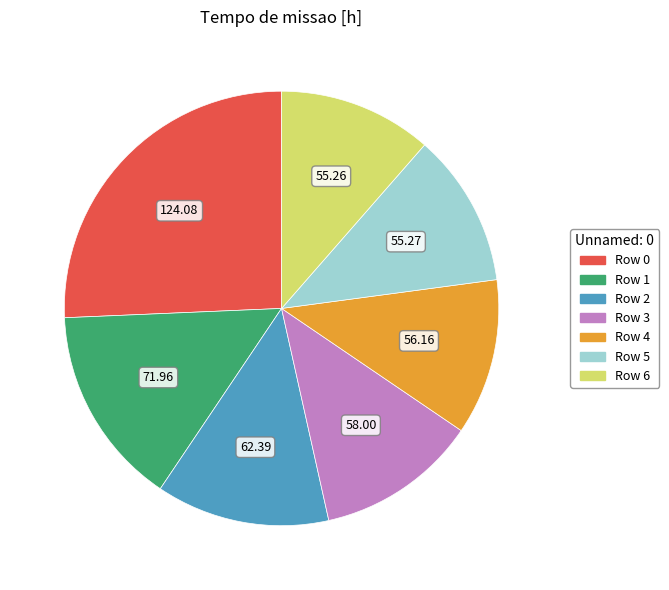

Is there any slice that represents more than half of the pie?

No